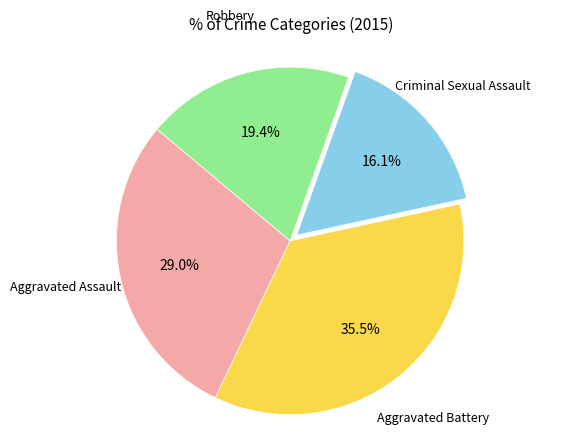

Is there a majority slice in this chart?

No